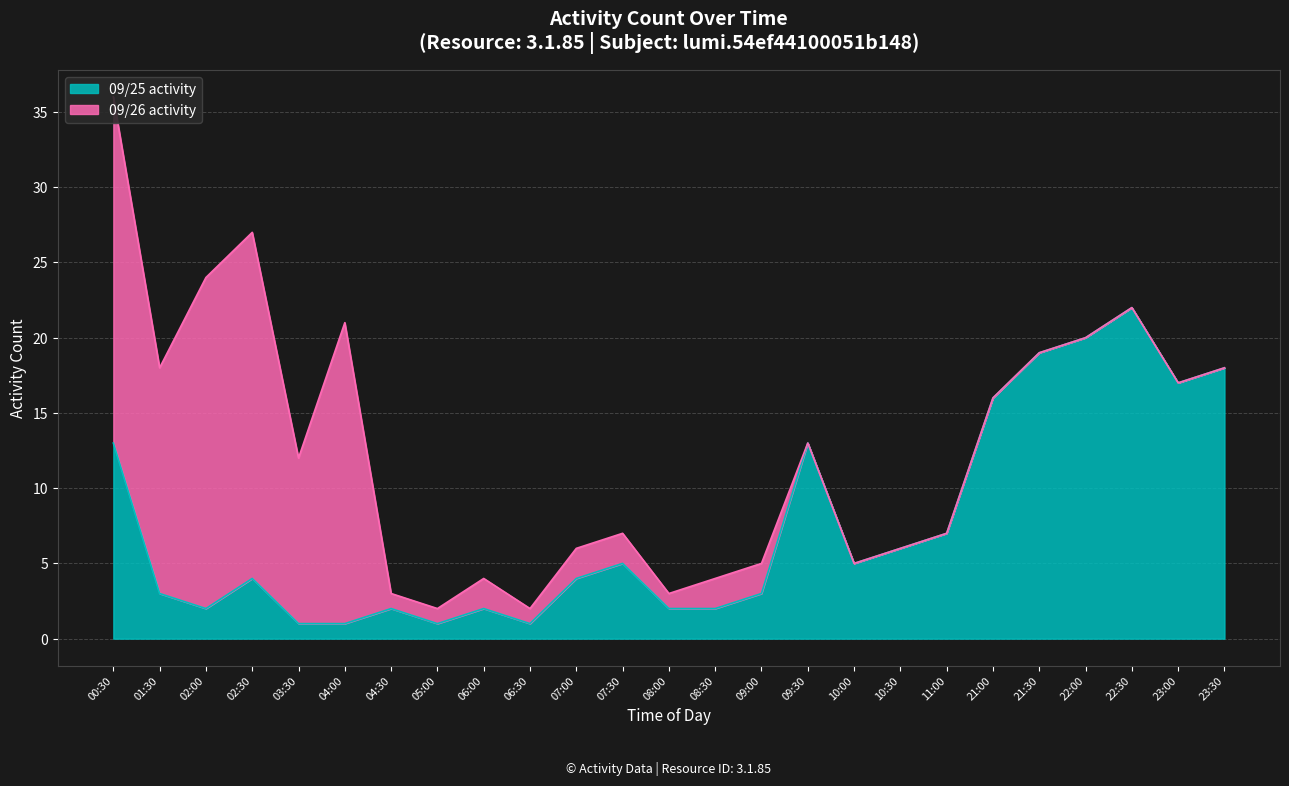

Reading left to right, what are all the values shown in this chart?

13	3	2	4	1	1	2	1	2	1	4	5	2	2	3	13	5	6	7	16	19	20	22	17	18